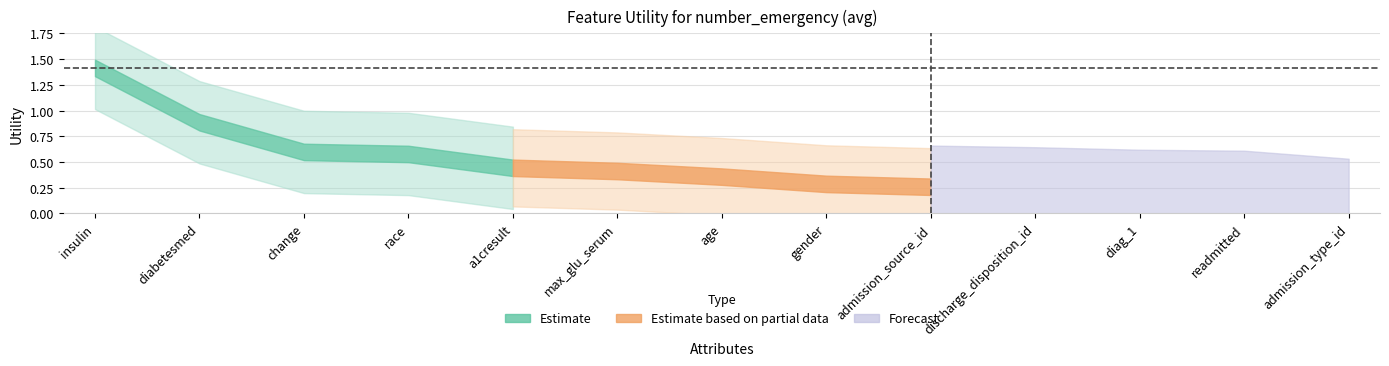

What is the change in value from change to age?

-0.2